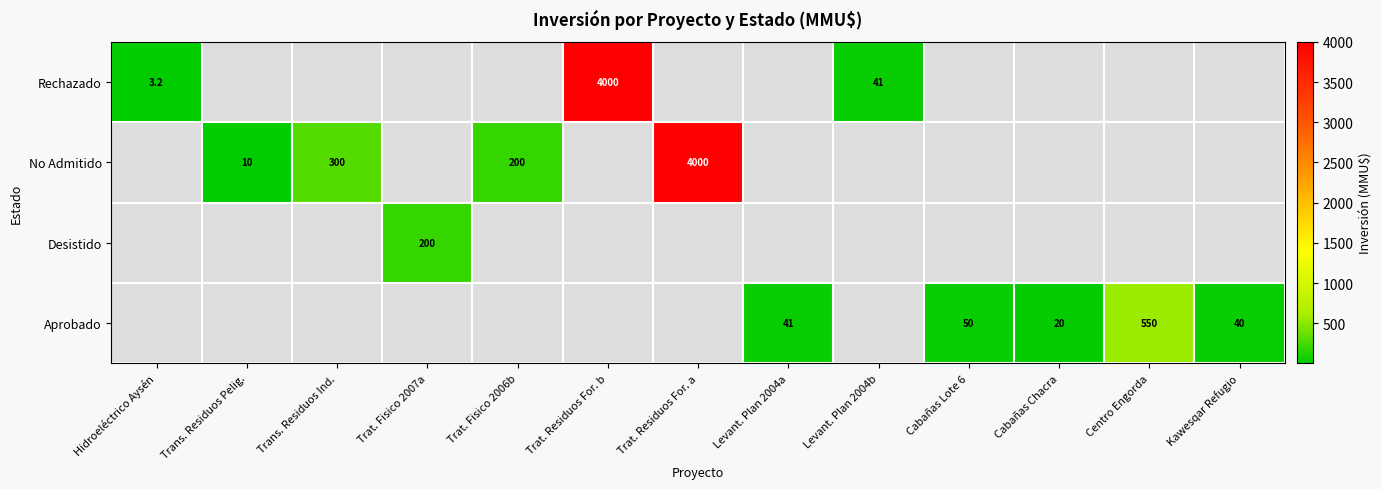

Is it true that Rechazado equals 4000.0 at Trat. Residuos For. b?

True